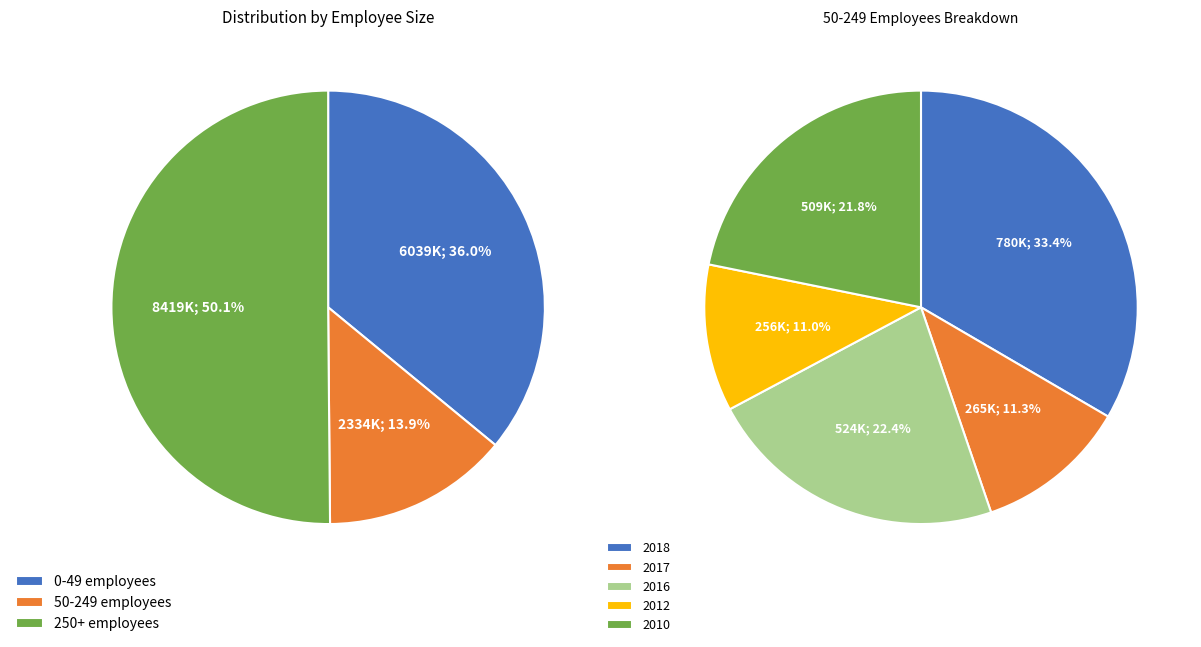

Which has a higher value, 50-249 employees or 10?

50-249 employees